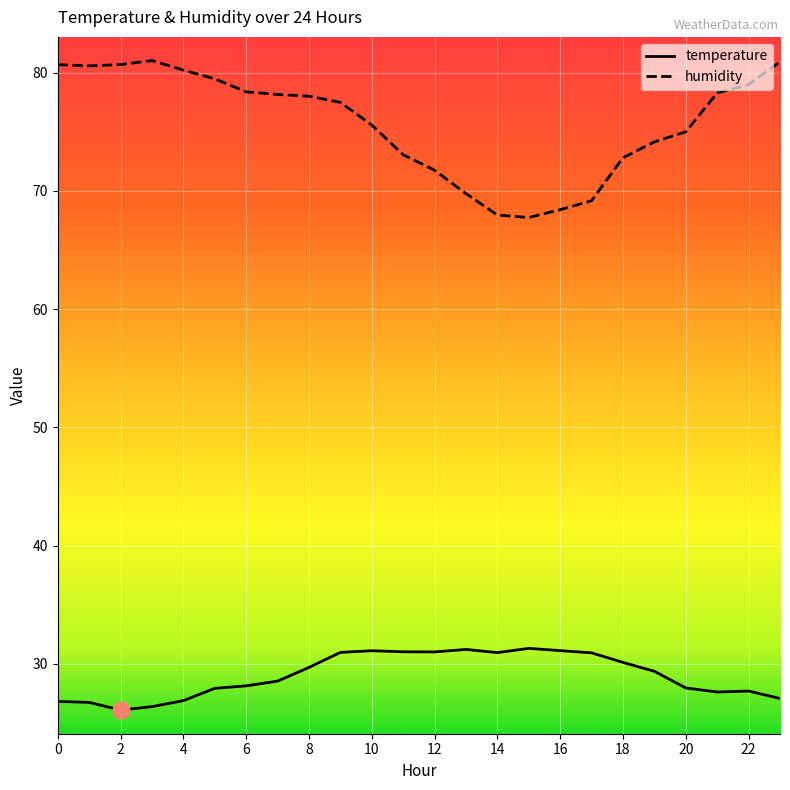

At how many categories does at least one series exceed 59?

24